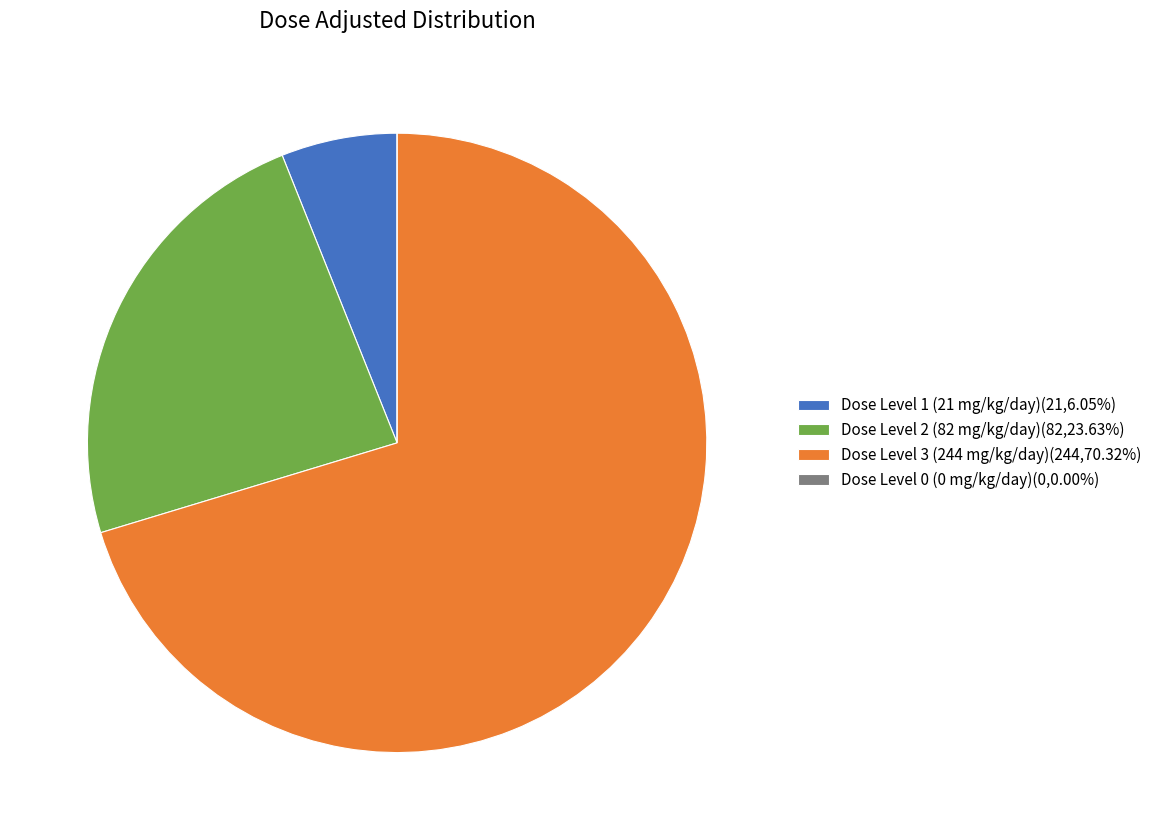

Is the sum of Dose Level 1 (21 mg/kg/day)(21,6.05%) and Dose Level 3 (244 mg/kg/day)(244,70.32%) greater than half?

Yes